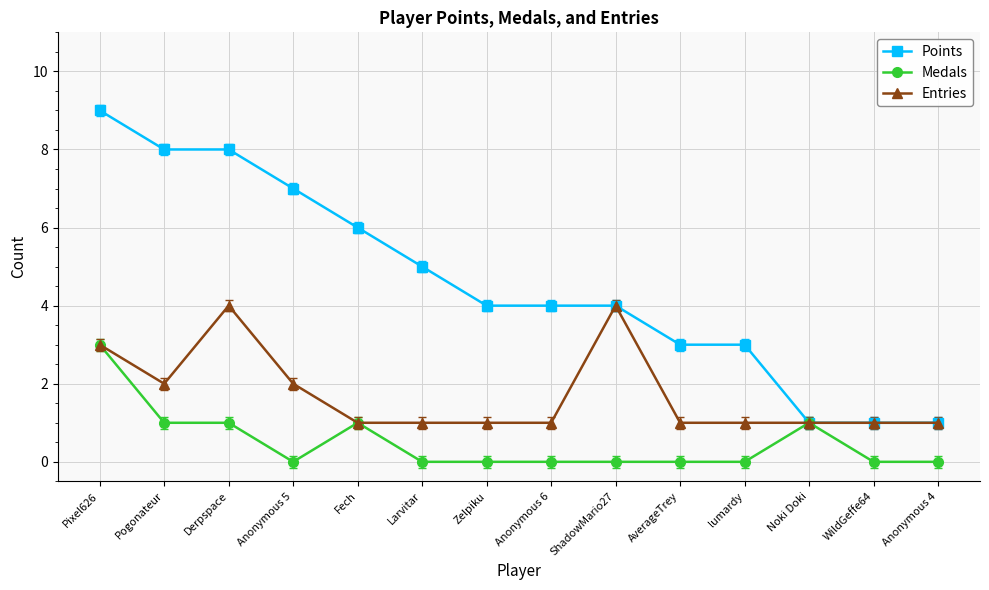

Reading left to right, list all the values displayed in this chart.

Points: Pixel626=9	Pogonateur=8	Derpspace=8	Anonymous 5=7	Fech=6	Larvitar=5	Zelpiku=4	Anonymous 6=4	ShadowMario27=4	AverageTrey=3	lumardy=3	Noki Doki=1	WildGeffe64=1	Anonymous 4=1
Medals: Pixel626=3	Pogonateur=1	Derpspace=1	Anonymous 5=0	Fech=1	Larvitar=0	Zelpiku=0	Anonymous 6=0	ShadowMario27=0	AverageTrey=0	lumardy=0	Noki Doki=1	WildGeffe64=0	Anonymous 4=0
Entries: Pixel626=3	Pogonateur=2	Derpspace=4	Anonymous 5=2	Fech=1	Larvitar=1	Zelpiku=1	Anonymous 6=1	ShadowMario27=4	AverageTrey=1	lumardy=1	Noki Doki=1	WildGeffe64=1	Anonymous 4=1